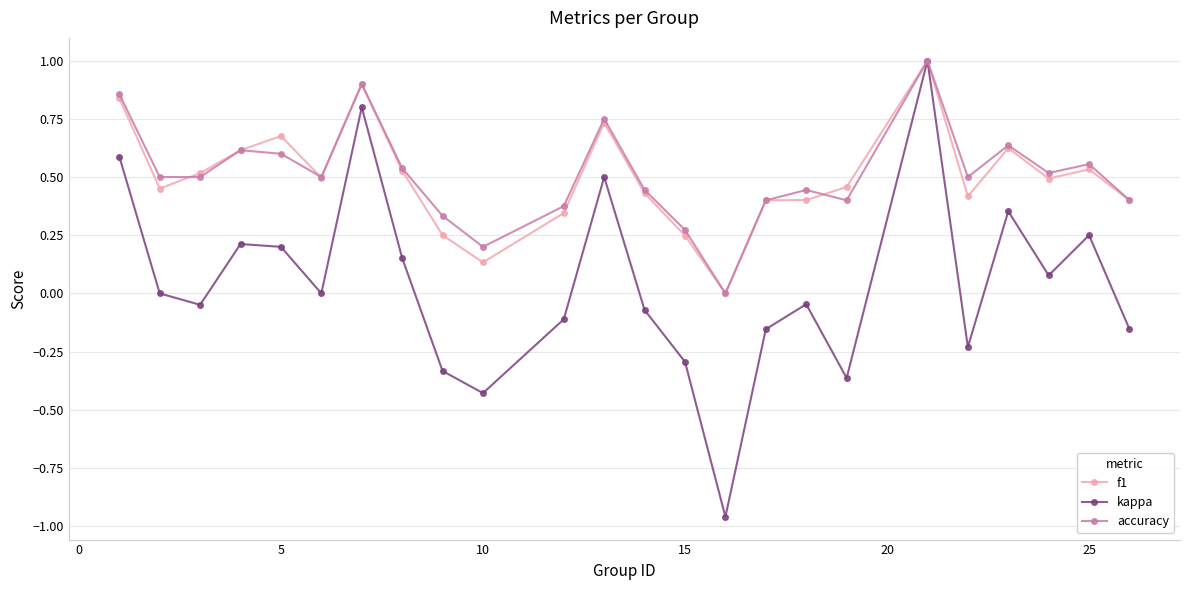

Which series has the widest spread of values?

kappa